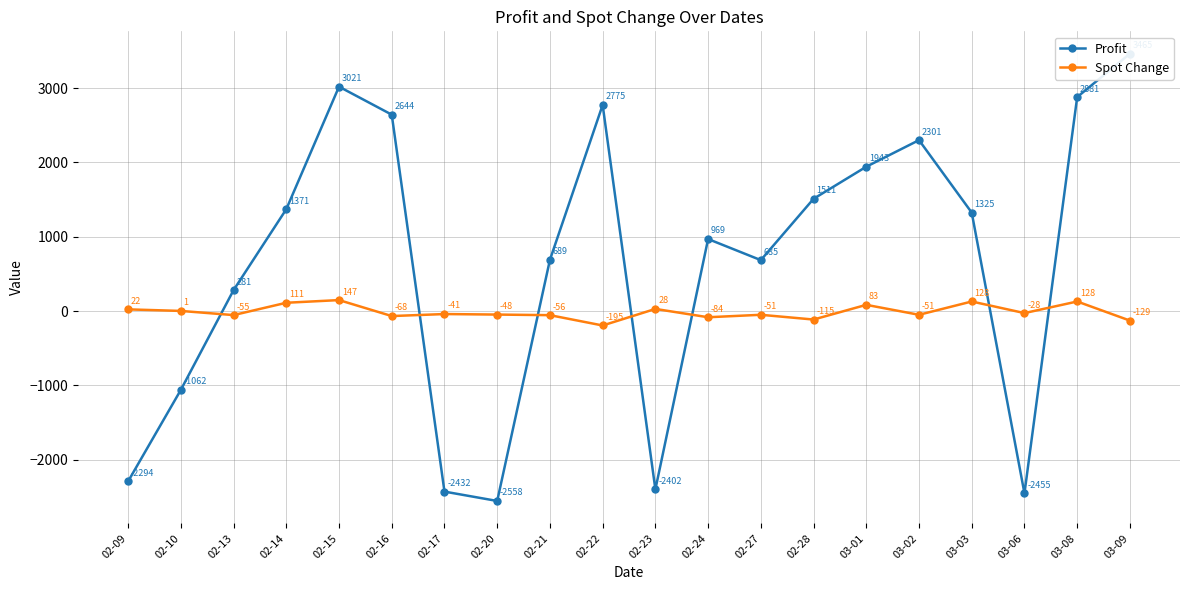

Which series changed the most between 02-15 and 02-22?

Spot Change